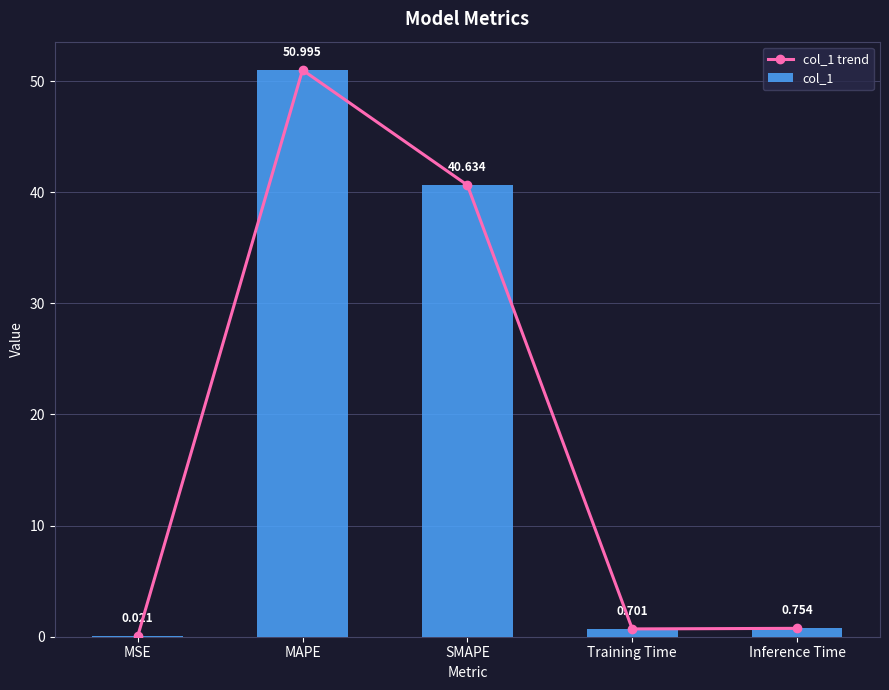

What is the approximate value of col_1 at MAPE?

51.0